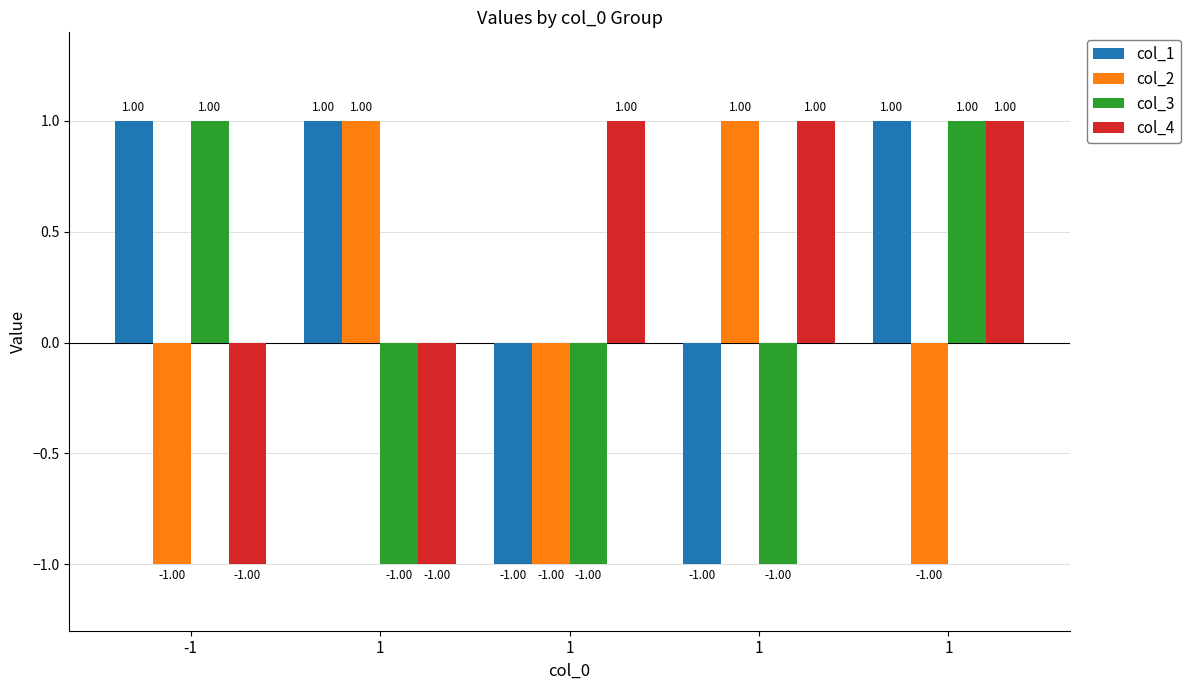

How many positive values does the col_2 series have?

2